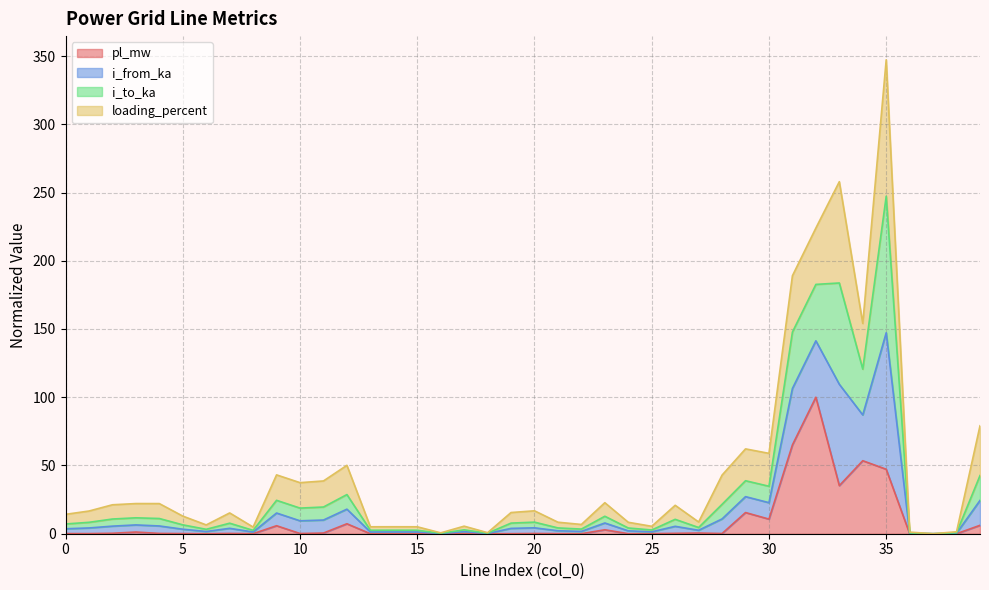

At which category is the sum across all series the highest?

35